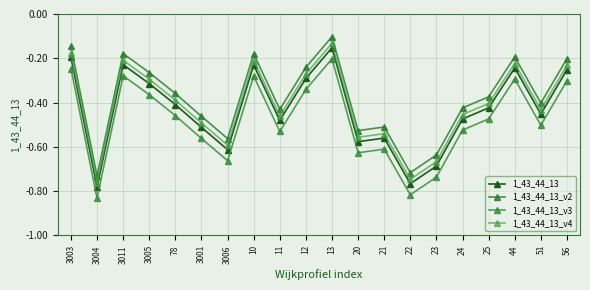

Reading right to left, transcribe all the data shown in this chart.

1_43_44_13: -0.3	-0.5	-0.2	-0.4	-0.5	-0.7	-0.8	-0.6	-0.6	-0.2	-0.3	-0.5	-0.2	-0.6	-0.5	-0.4	-0.3	-0.2	-0.8	-0.2
1_43_44_13_v2: -0.2	-0.4	-0.2	-0.4	-0.4	-0.6	-0.7	-0.5	-0.5	-0.1	-0.2	-0.4	-0.2	-0.6	-0.5	-0.4	-0.3	-0.2	-0.7	-0.1
1_43_44_13_v3: -0.3	-0.5	-0.3	-0.5	-0.5	-0.7	-0.8	-0.6	-0.6	-0.2	-0.3	-0.5	-0.3	-0.7	-0.6	-0.5	-0.4	-0.3	-0.8	-0.2
1_43_44_13_v4: -0.2	-0.4	-0.2	-0.4	-0.5	-0.7	-0.7	-0.5	-0.6	-0.1	-0.3	-0.5	-0.2	-0.6	-0.5	-0.4	-0.3	-0.2	-0.8	-0.2